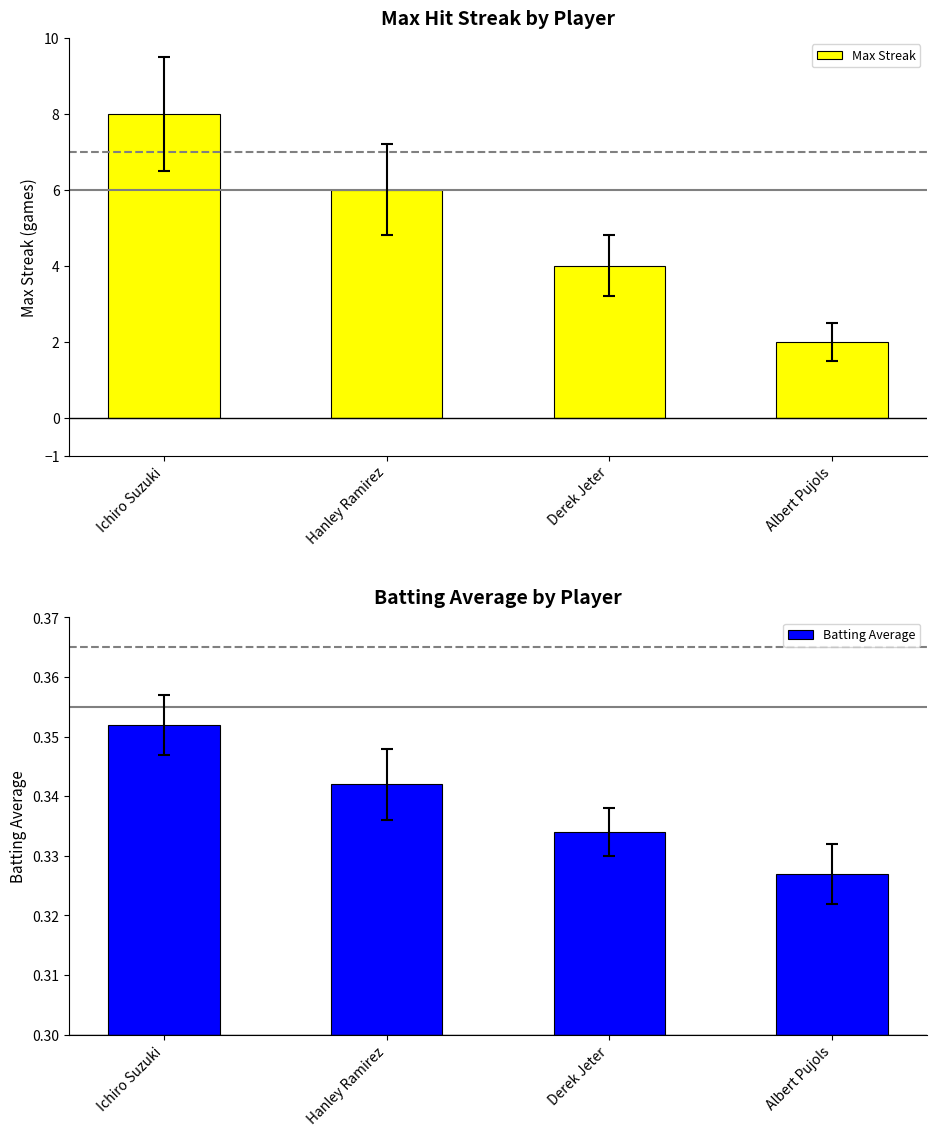

What is the label of the 1st bar from the left?

Ichiro Suzuki